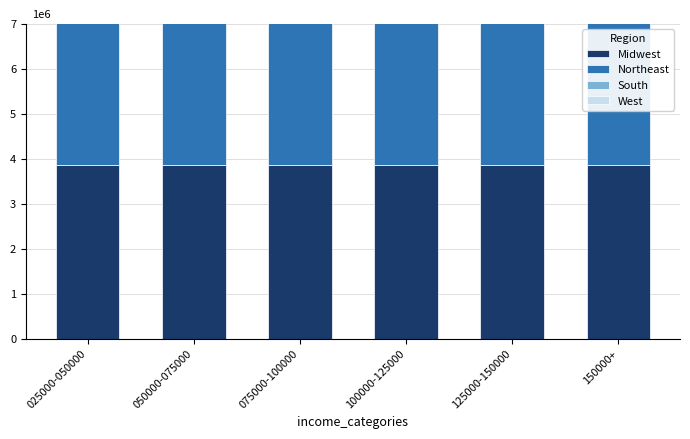

What is the difference between the maximum and minimum values in the Northeast series?

1140000